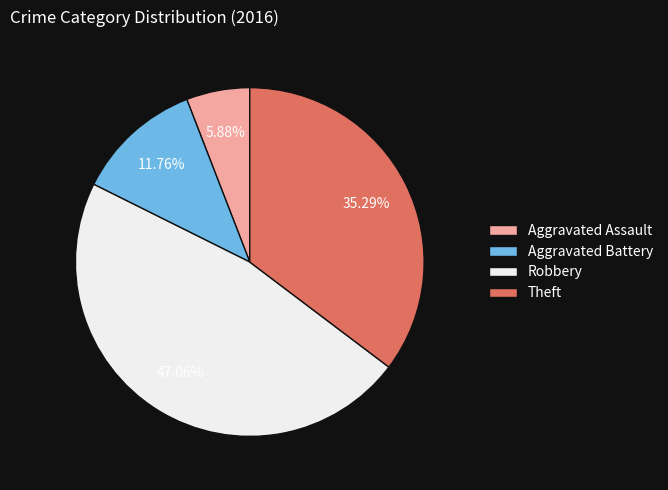

What is the total percentage of Theft and Aggravated Assault?

41.2%